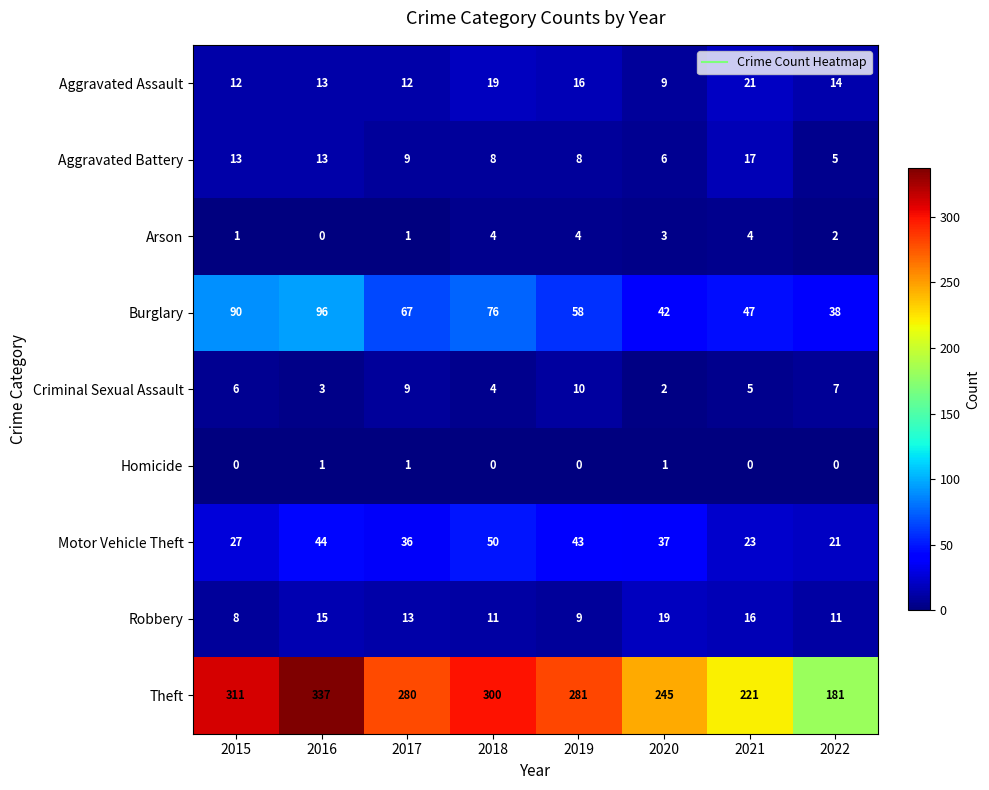

What is the sum of all Homicide values?

3